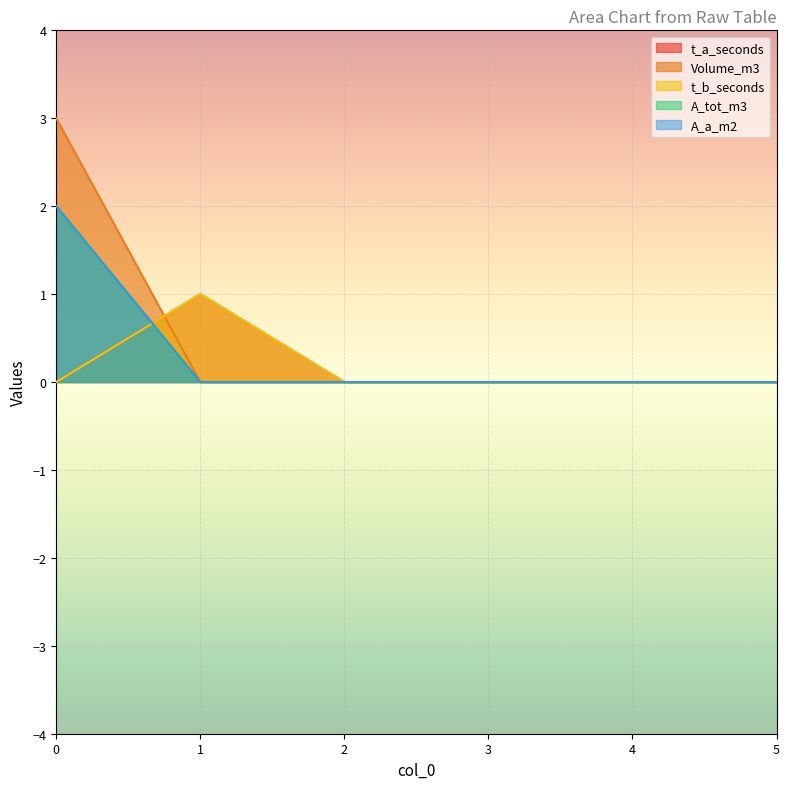

Is it true that t_a_seconds equals 0 at 2?

True